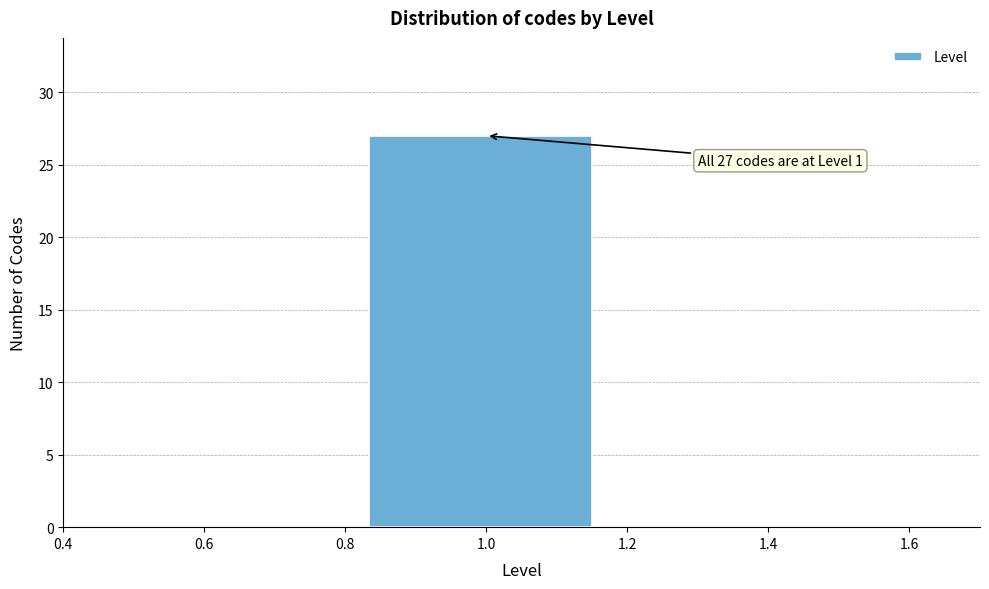

Over which range of the x-axis is the bar tallest?

0.84 to 1.16